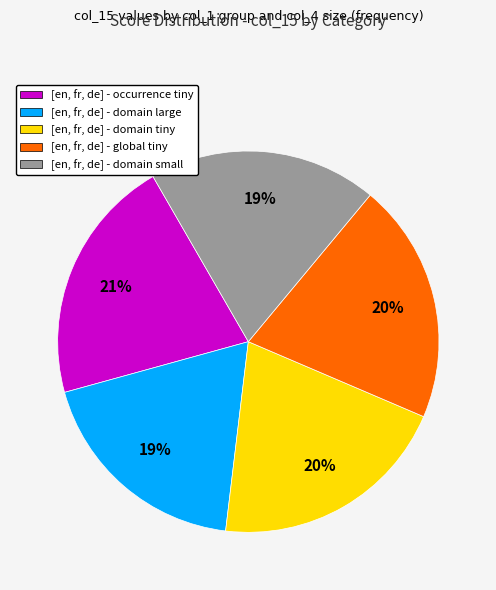

To the nearest percent, what percentage of the pie is [en, fr, de] - domain large?

19%